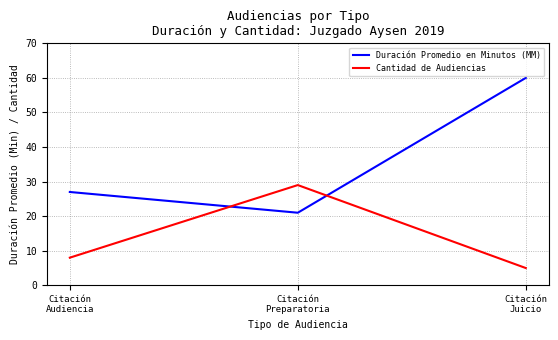

How many values in the Duración Promedio en Minutos (MM) series are below 27?

1